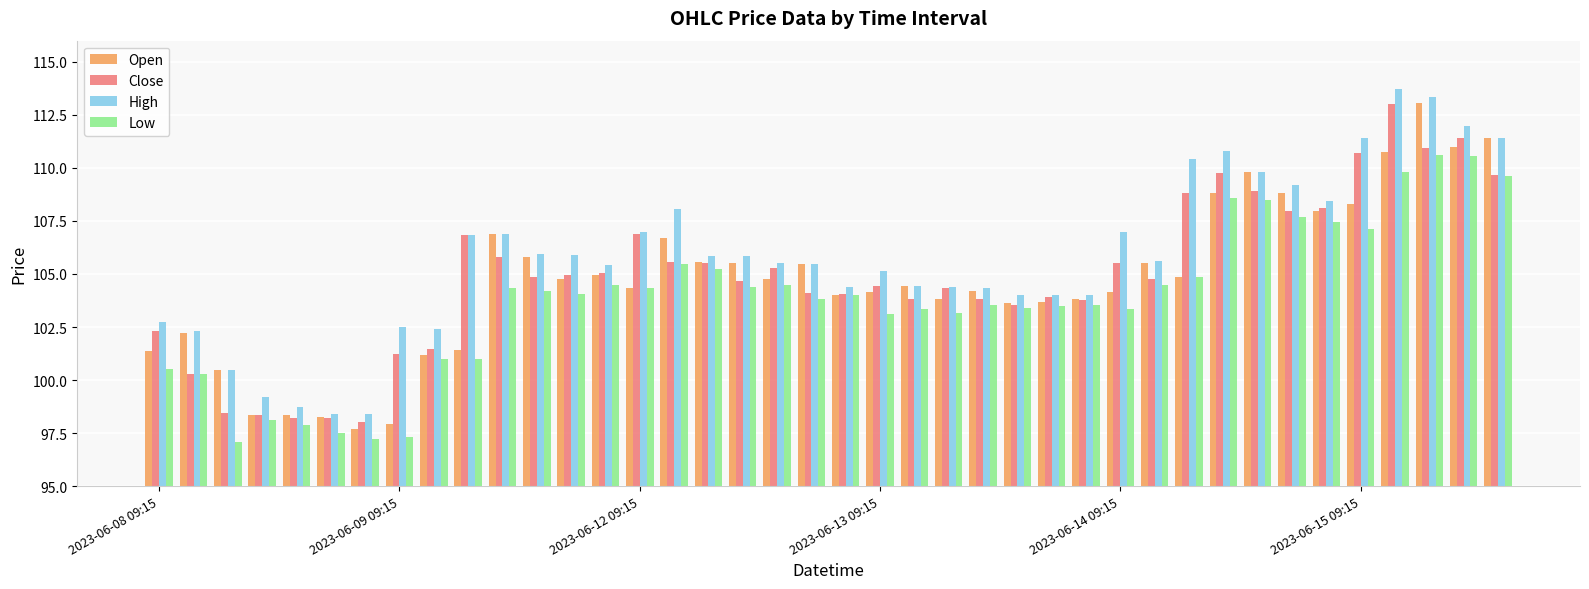

What is the difference between the maximum and second lowest values in the Low series?

13.4